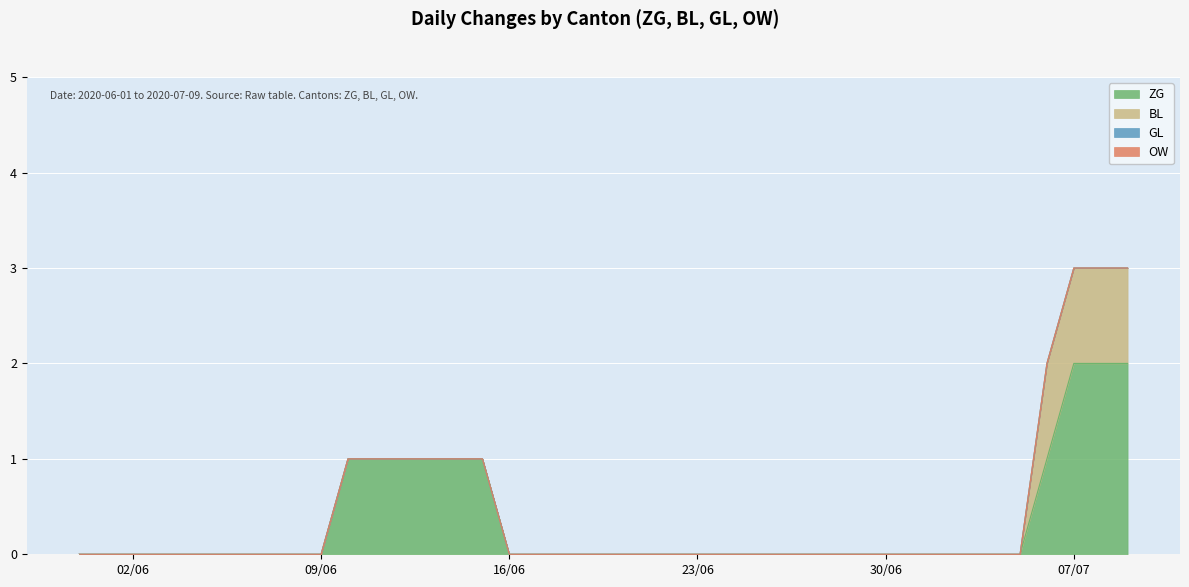

At which category is the sum across all series the highest?

2020-07-07